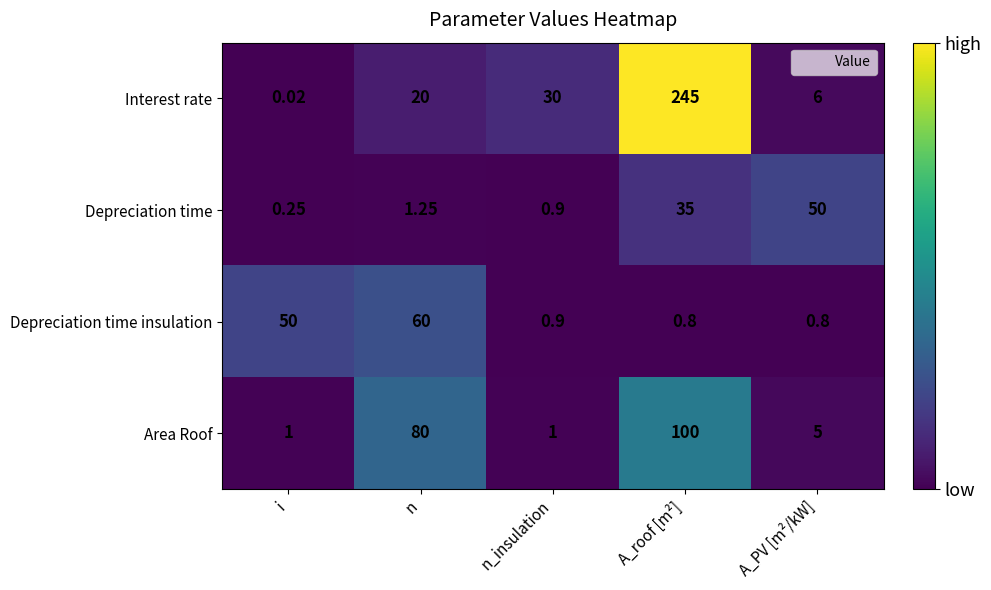

Between A_roof [m²] and A_PV [m²/kW], which series saw the biggest shift?

Interest rate